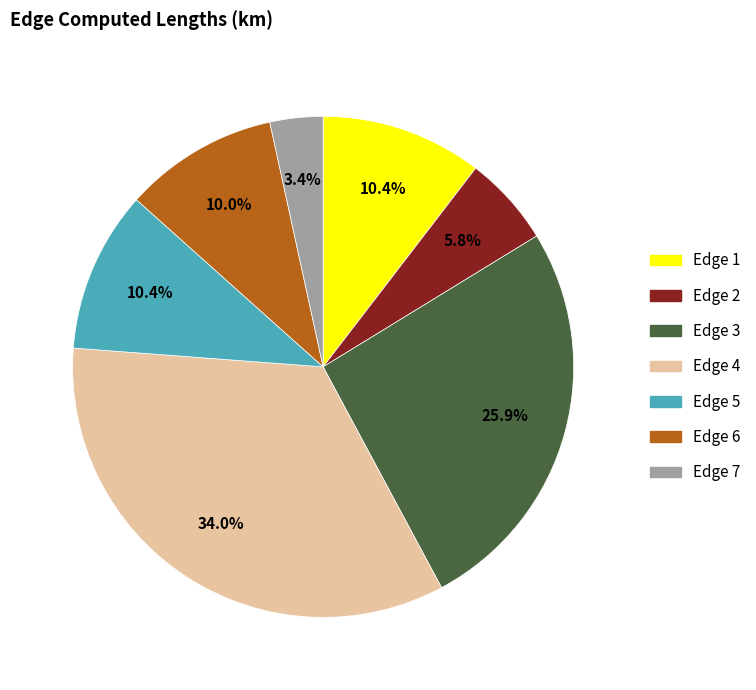

How many segments does this pie chart have?

7